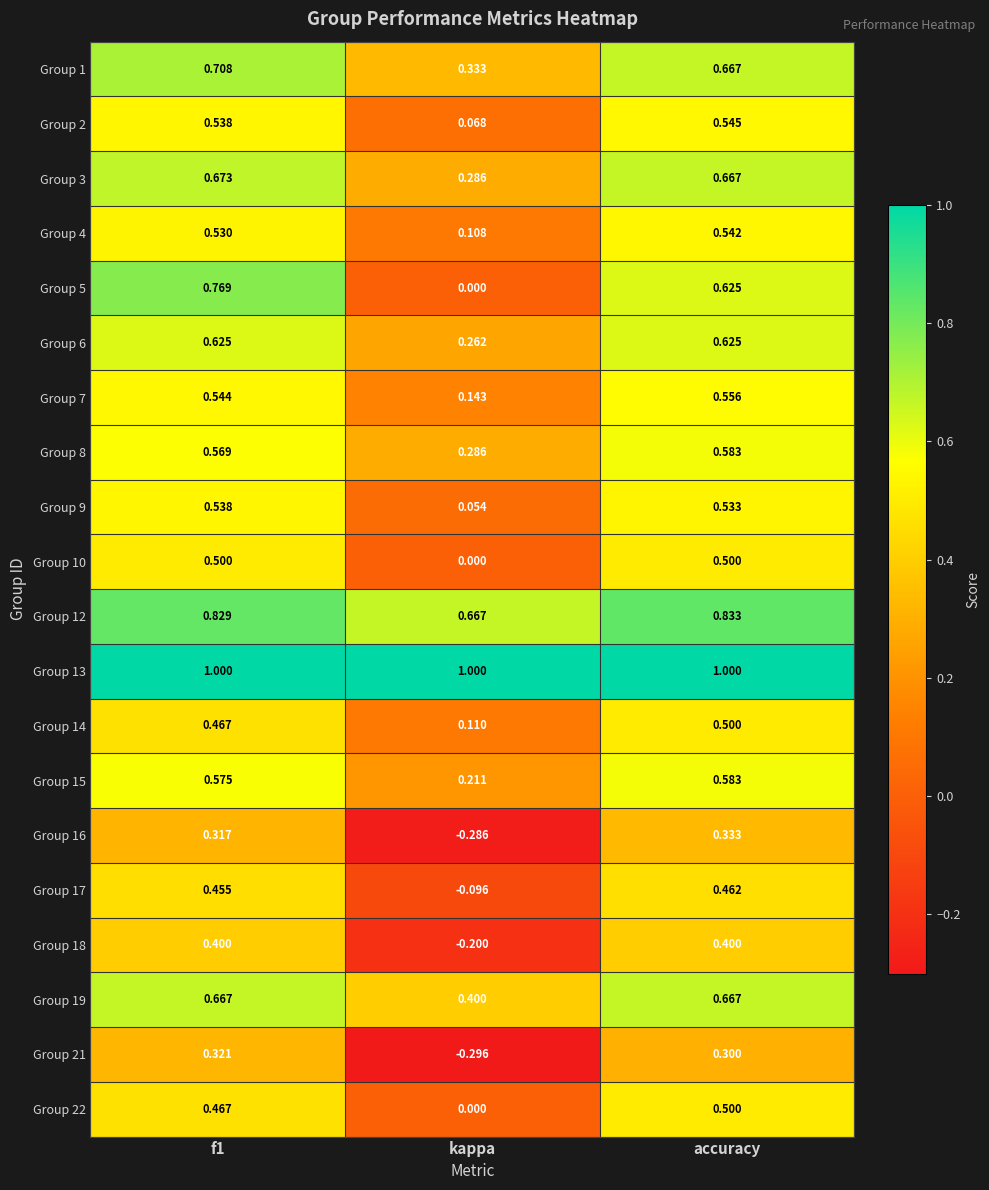

At which category does the chart reach its minimum across all series?

kappa